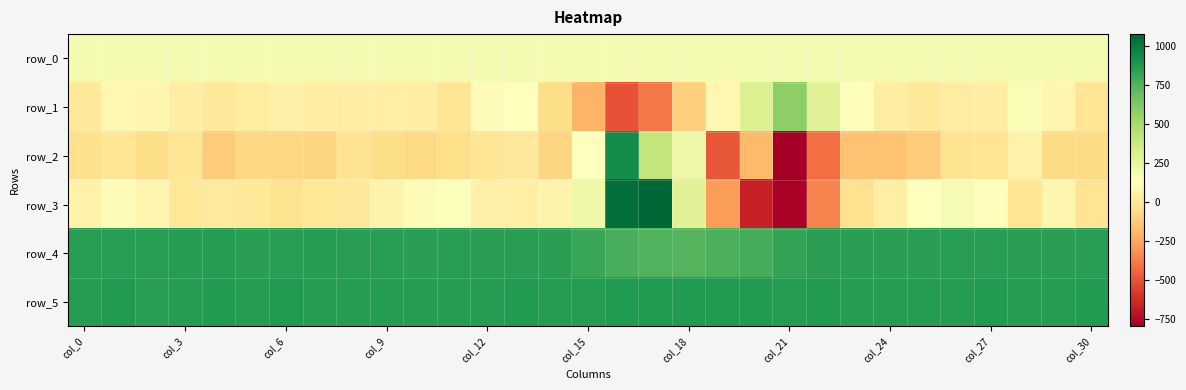

Which series has the widest spread of values?

row_3